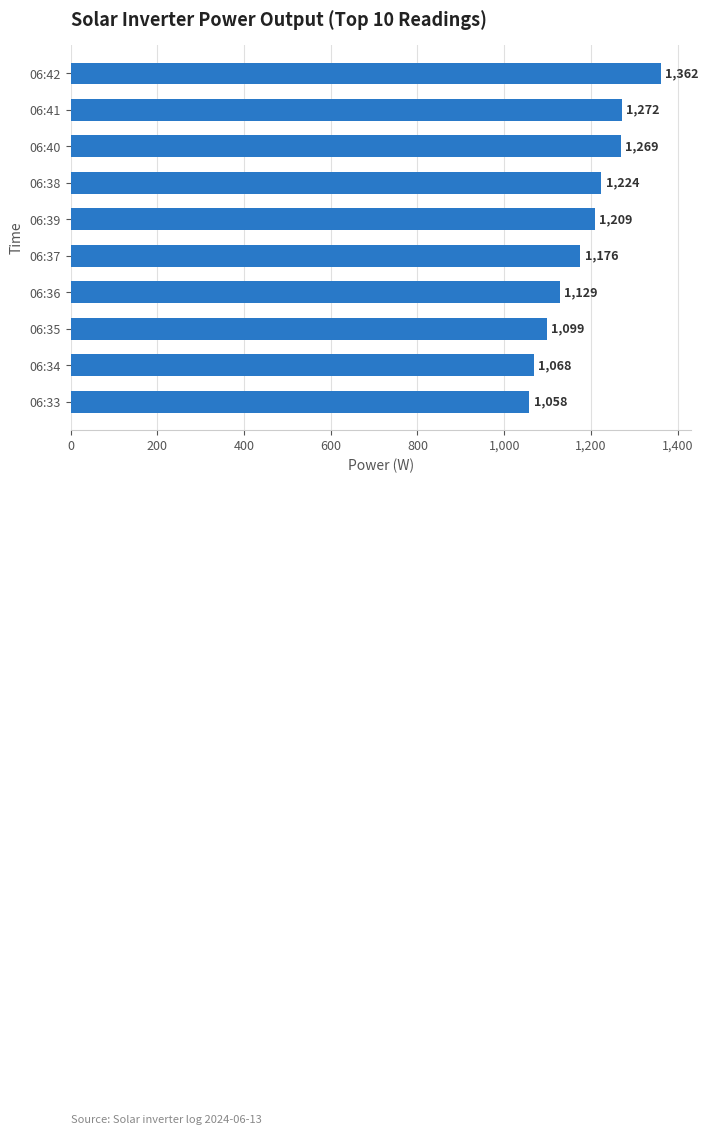

Reading bottom to top, what are all the values shown in this chart?

06:33=1058	06:34=1068	06:35=1099	06:36=1129	06:37=1176	06:39=1209	06:38=1224	06:40=1269	06:41=1272	06:42=1362